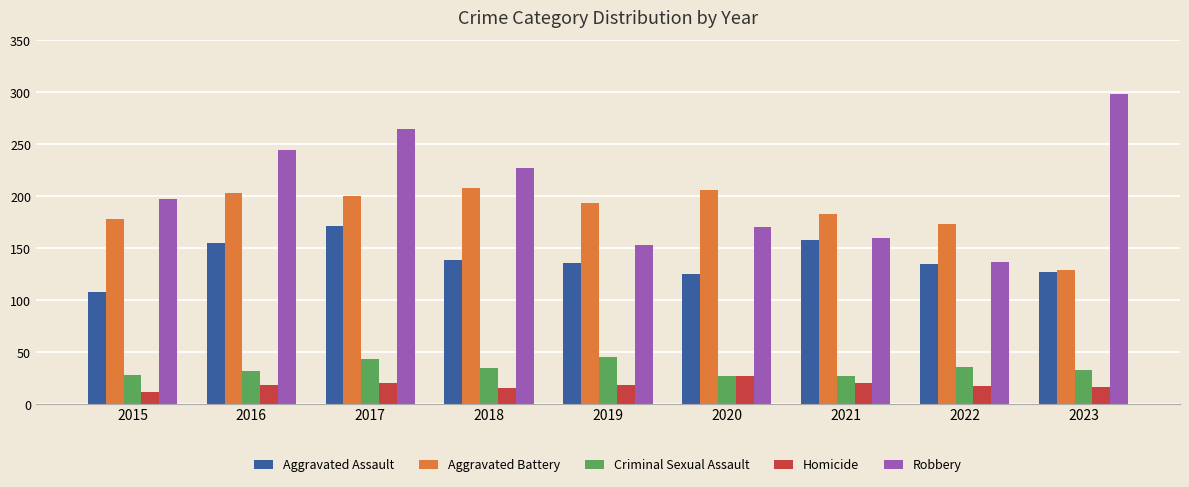

How many data points does each series have?

9